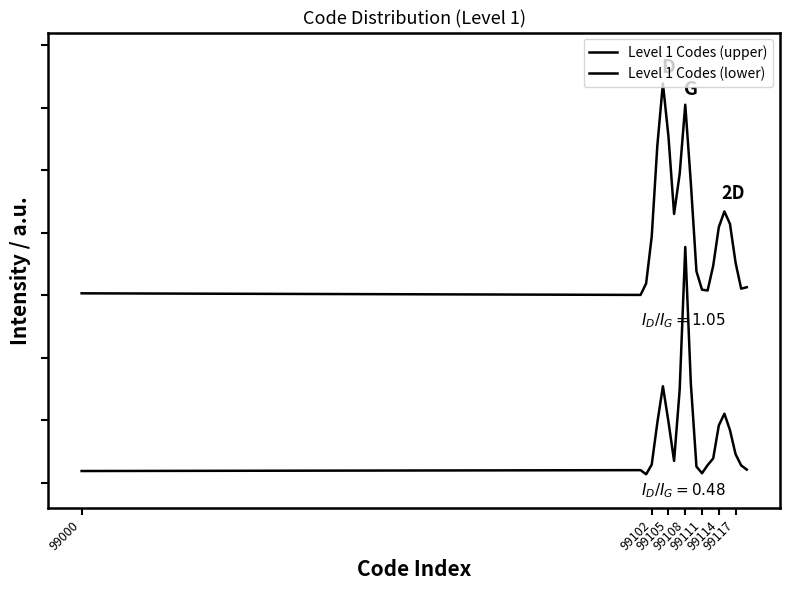

List the series in order of their peak value, lowest first.

Level 1 Codes (lower), Level 1 Codes (upper)